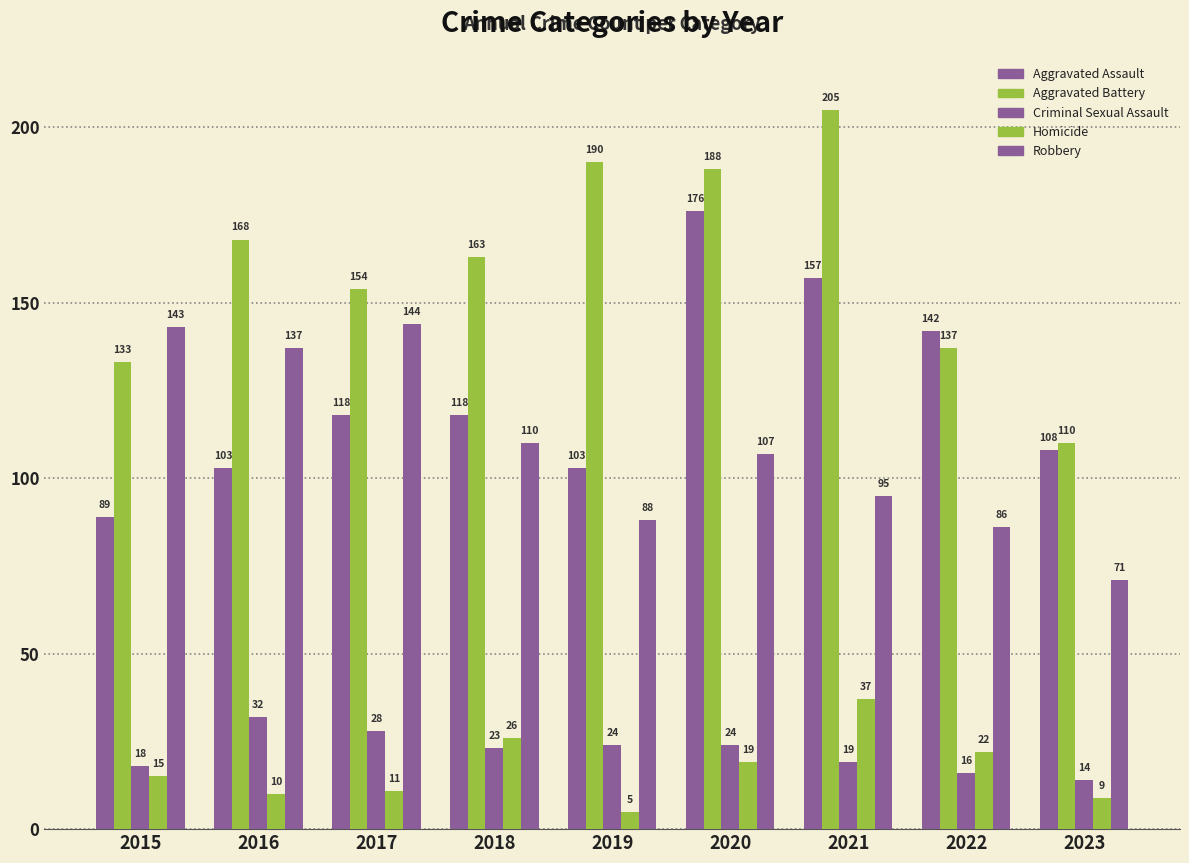

Count the number of categories in the chart.

9